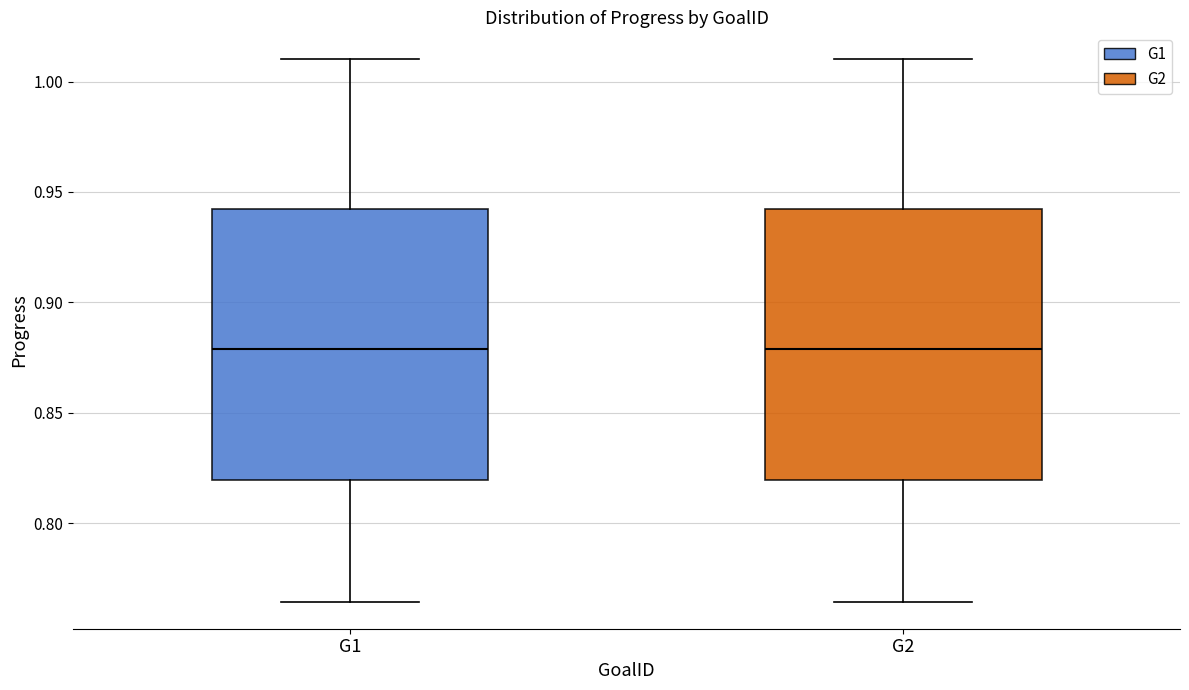

Reading left to right, transcribe this box plot: for each box, give where its median line is, the range the box spans, and where its two whiskers end, as read against the y-axis. The values are not printed on the chart, so give them approximately, as read against the axis.

G1: median 0.880, box 0.820 to 0.940, whiskers 0.765 to 1.010
G2: median 0.880, box 0.820 to 0.940, whiskers 0.765 to 1.010